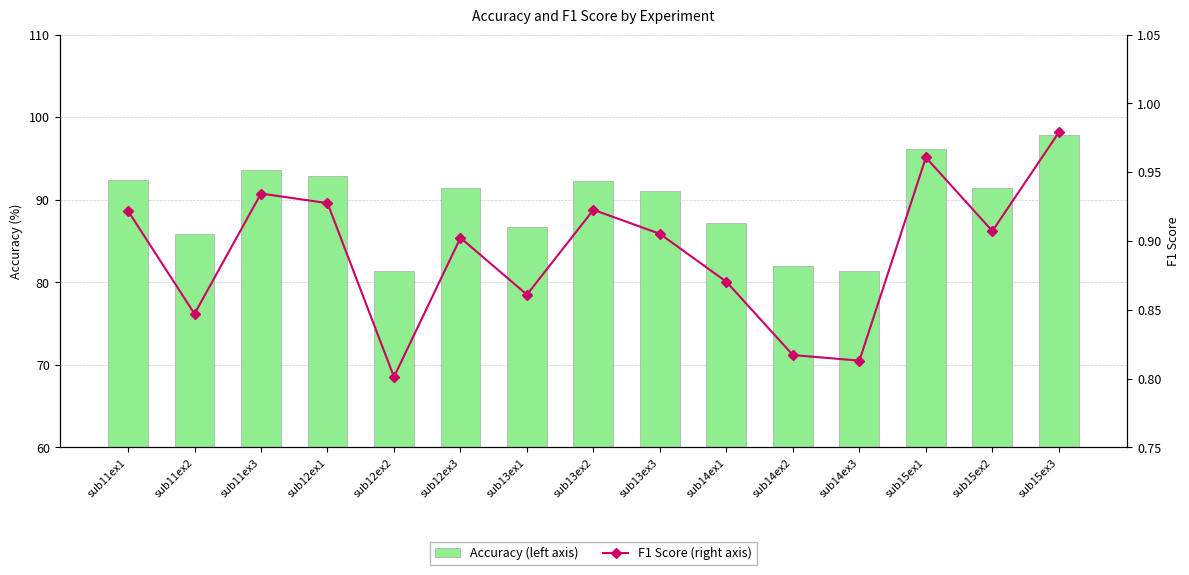

Which has a higher value, sub13ex1 or sub15ex3?

sub15ex3